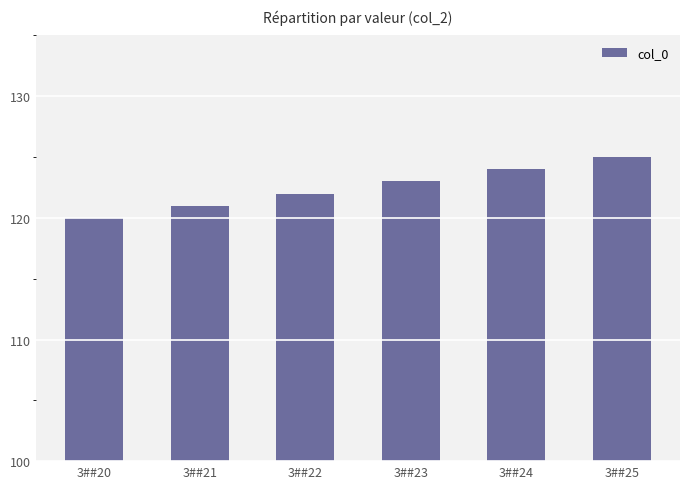

What is the approximate value at 3##23?

123